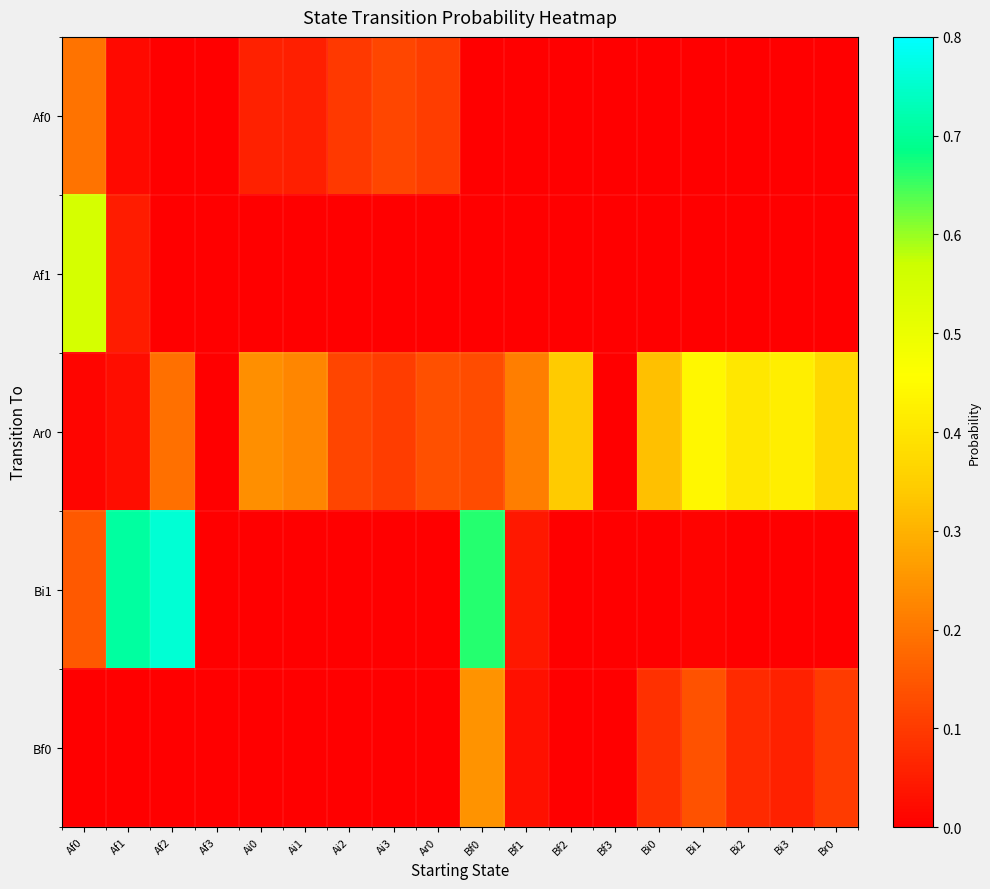

List the series in order of their peak value, lowest first.

Af0, Bf0, Ar0, Af1, Bi1